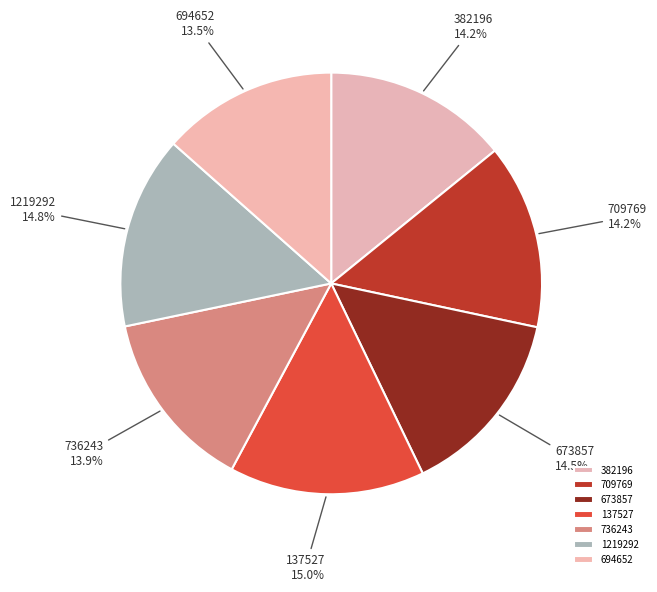

Which has a higher value, 673857 or 694652?

673857